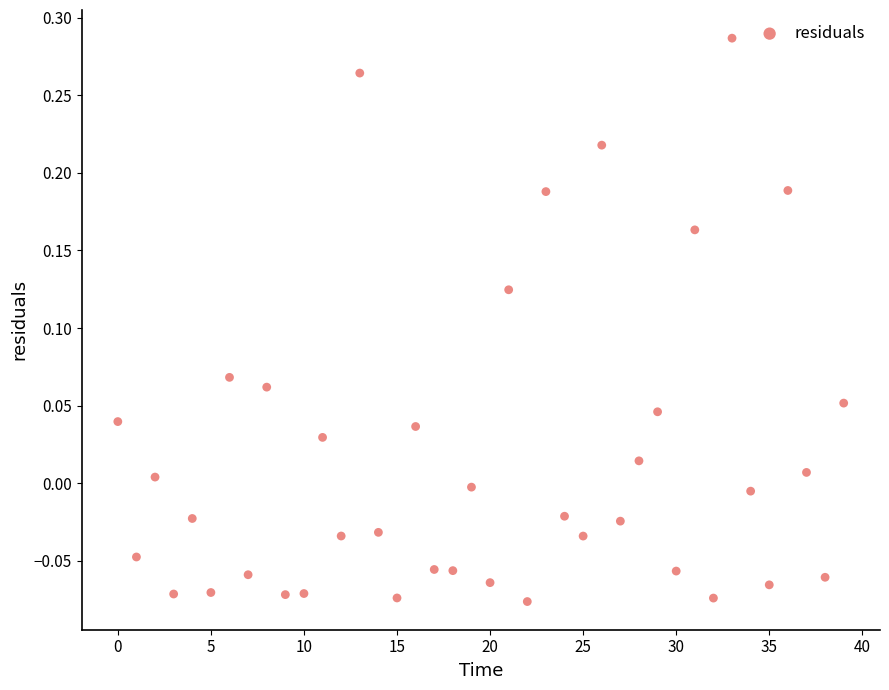

What is the range of Y values (max minus min)?

0.4